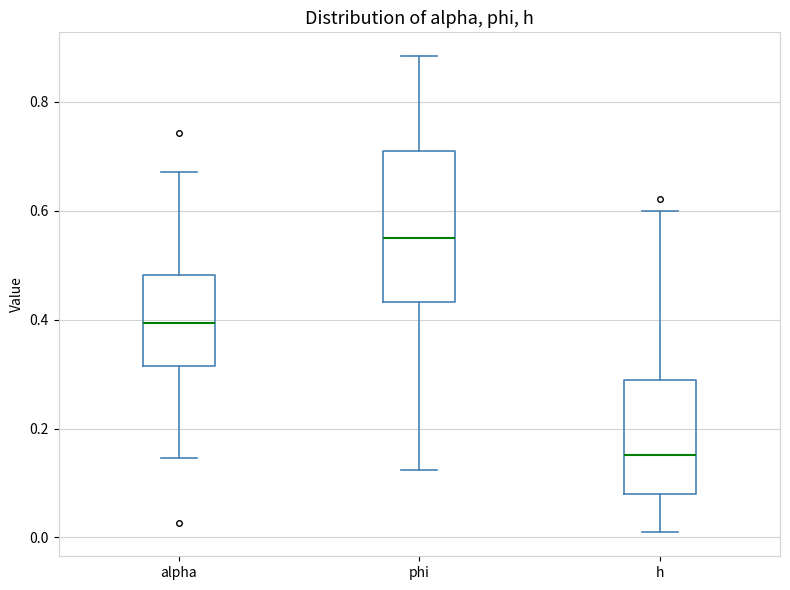

Where is the upper edge of the box for alpha on the y-axis? The values are not printed on the chart, so give them approximately, as read against the axis.

0.48